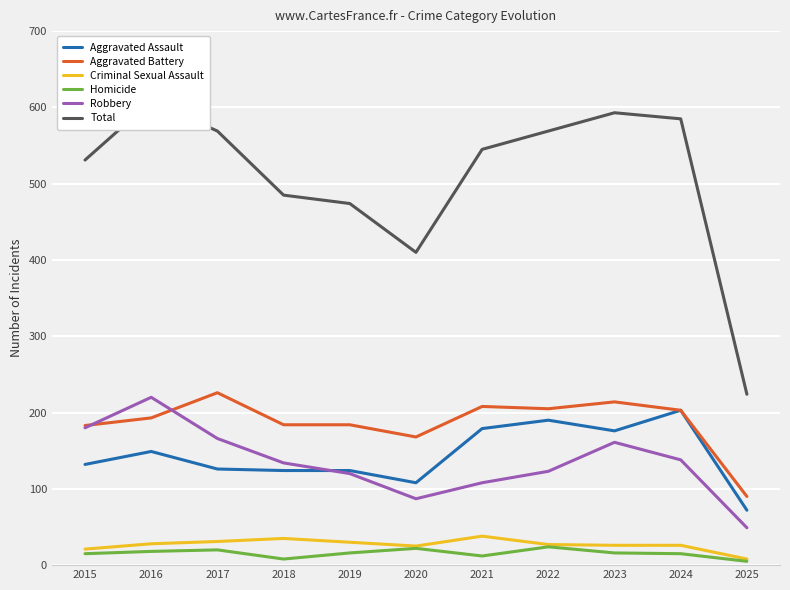

Read the Robbery value at 2017.

166